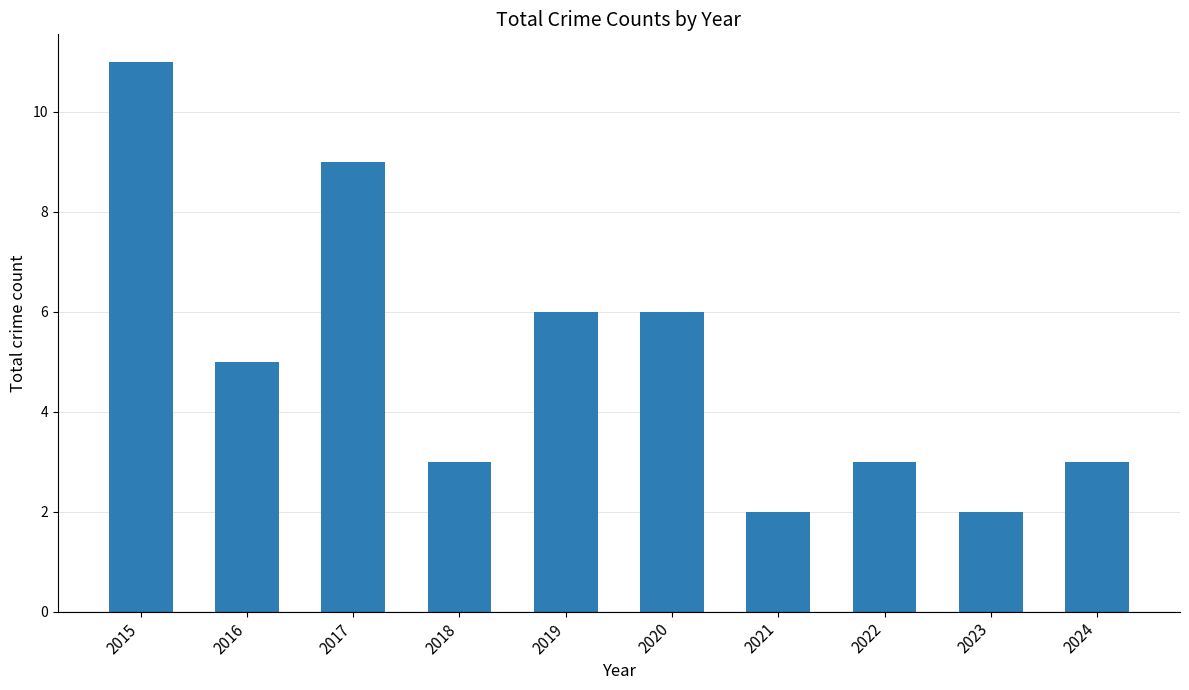

The chart shows a value of 3 at 2017. True or false?

False